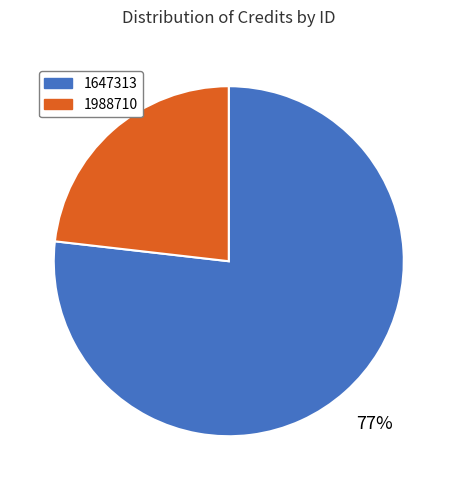

Do 1988710 and 1647313 together represent more than half of the pie?

Yes